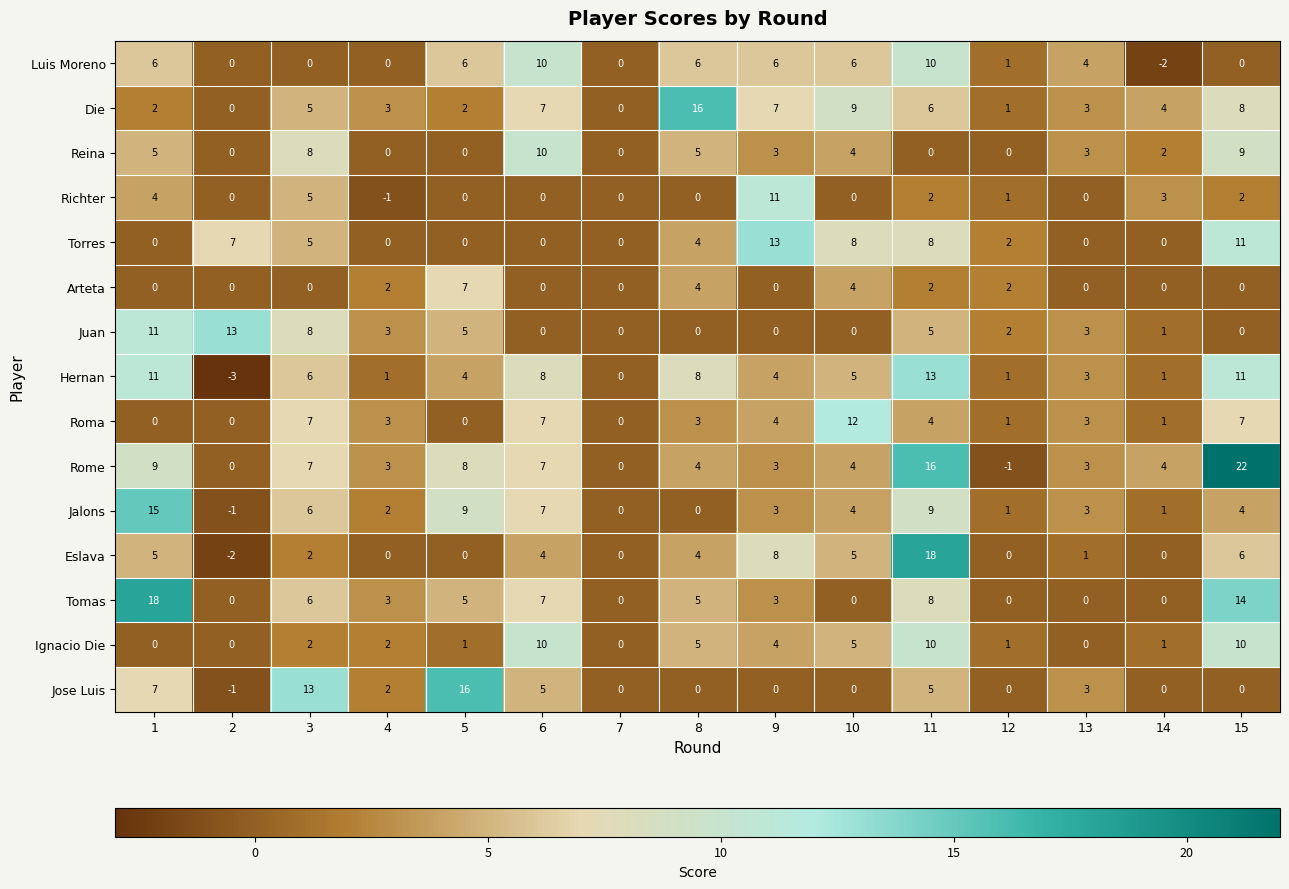

Read the Tomas value at 6, to the nearest 5.

5